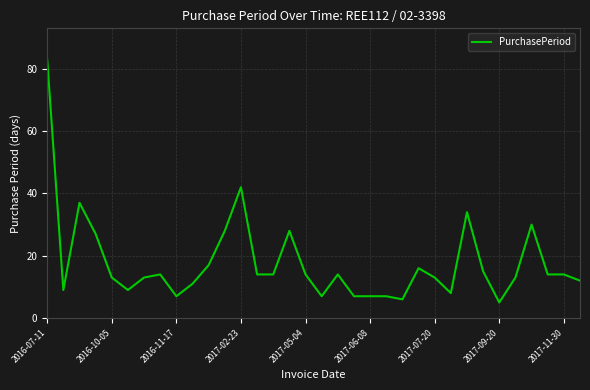

What is the smallest value displayed?

5